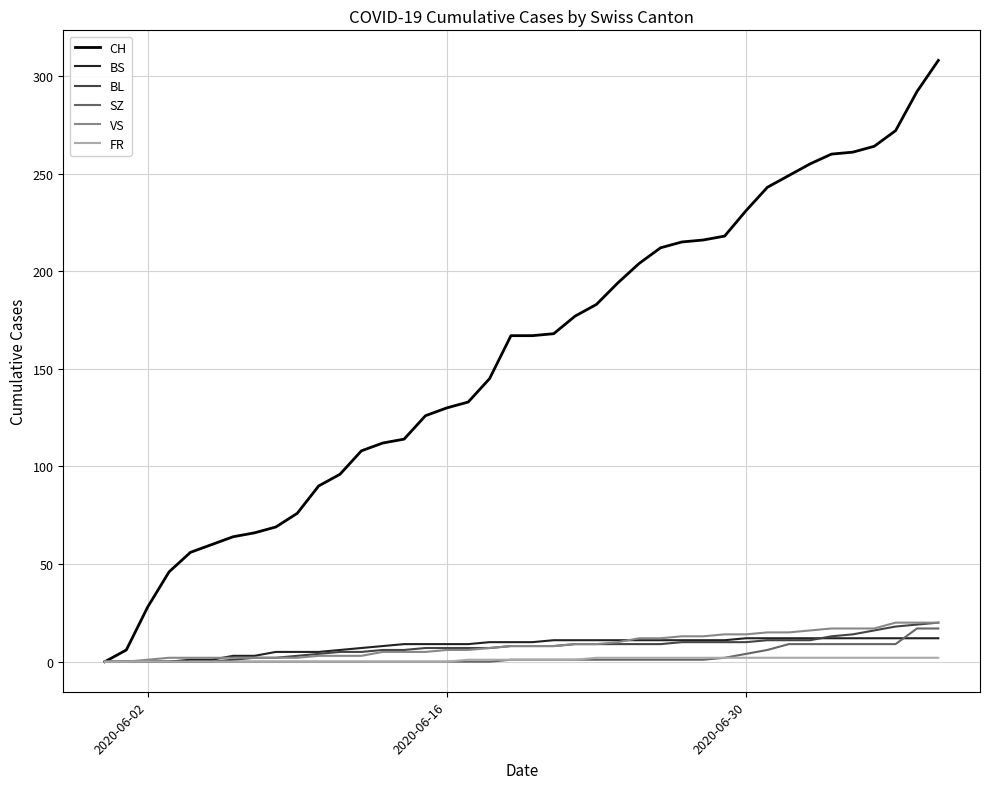

Which series has the largest total across all categories?

CH